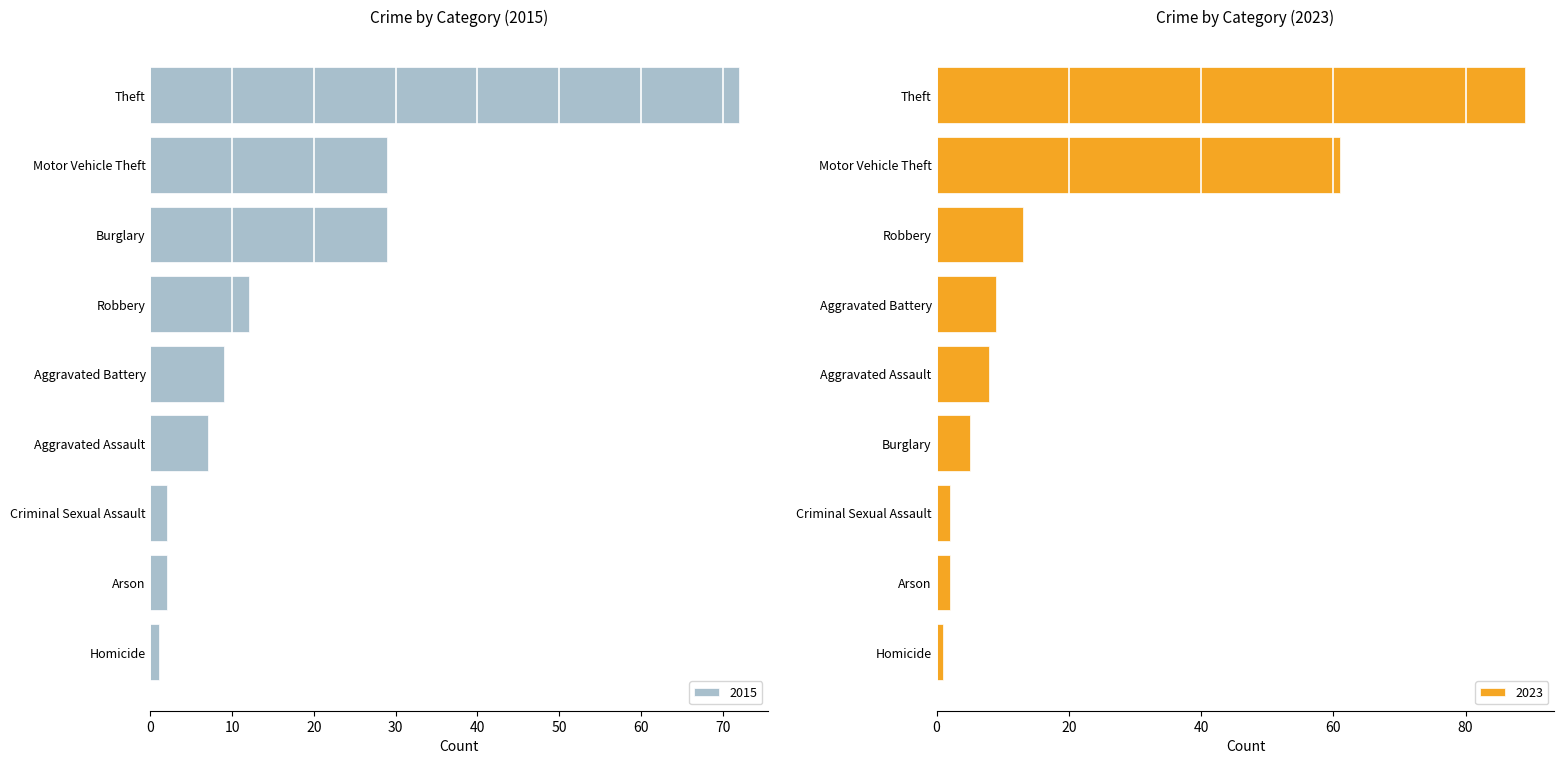

What is the difference between the 2015 values at Aggravated Battery and Arson?

7